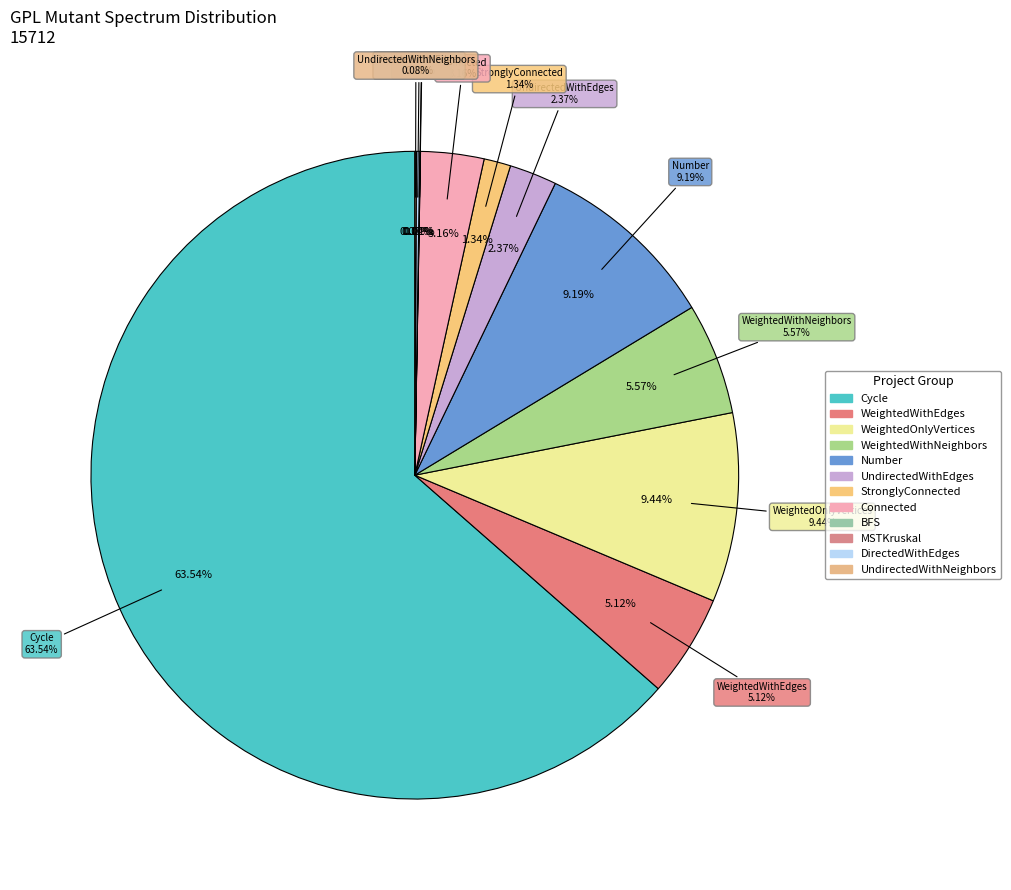

Is the sum of 966 and 966 greater than half?

No